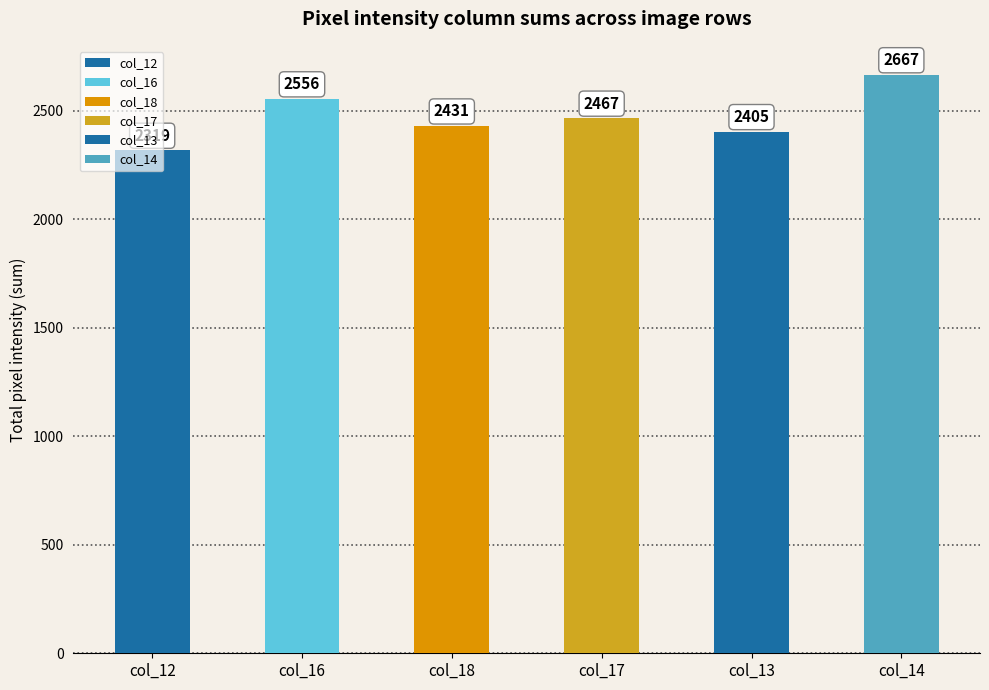

What is the sum of the values at col_16 and col_13?

4961